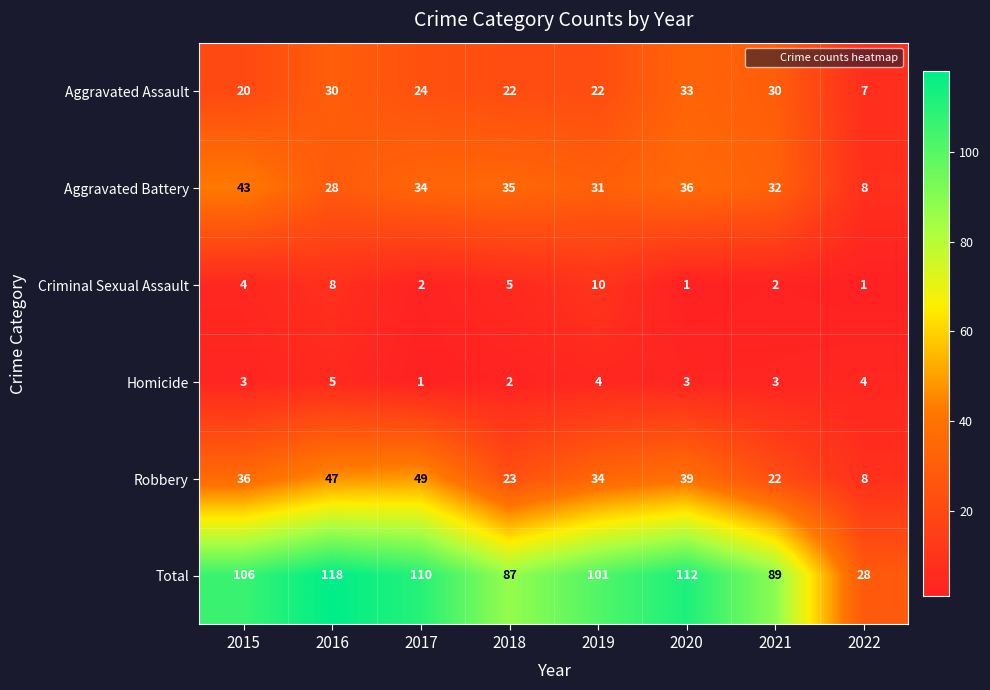

Where is Aggravated Assault nearest to the value 20?

2015